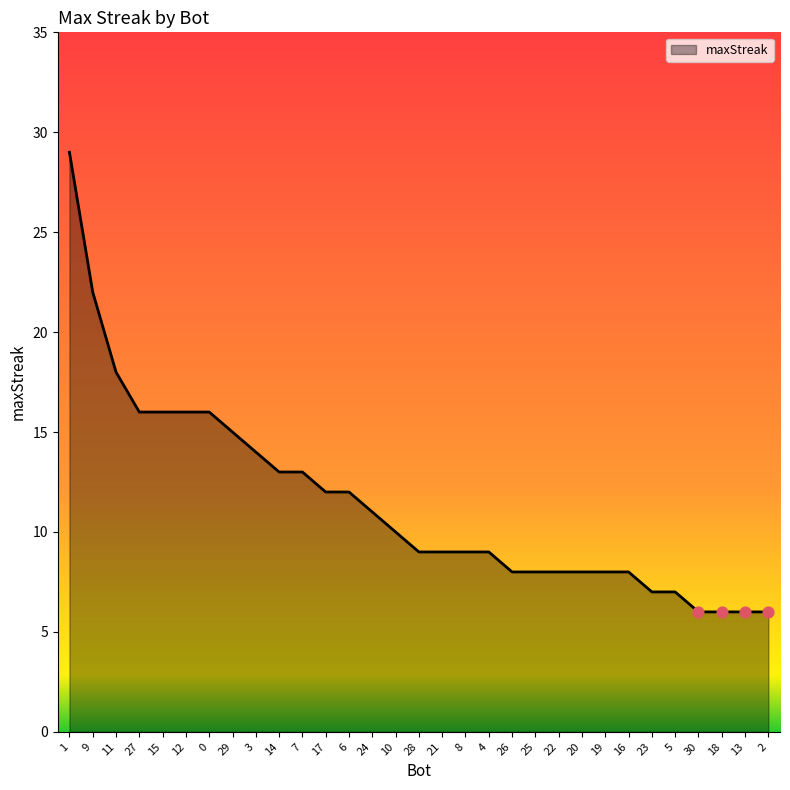

Approximately how many times larger is the value at 17 compared to 4?

1.3